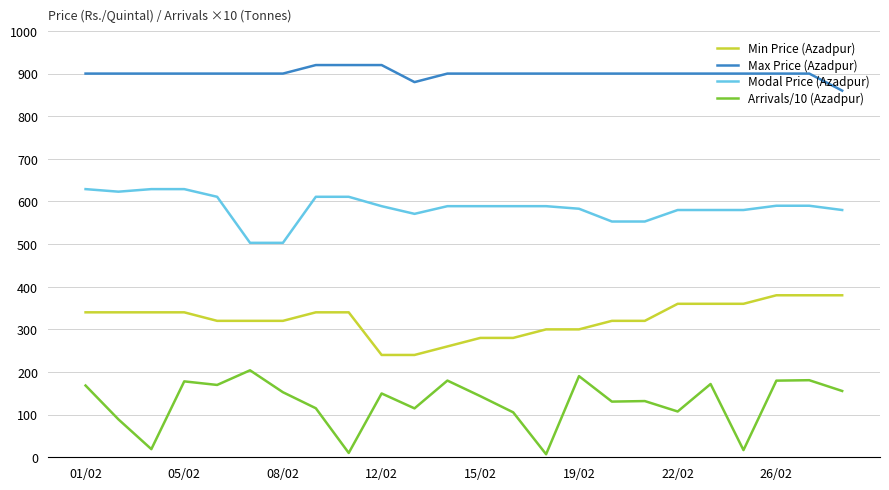

What is the greatest value displayed?

920.0